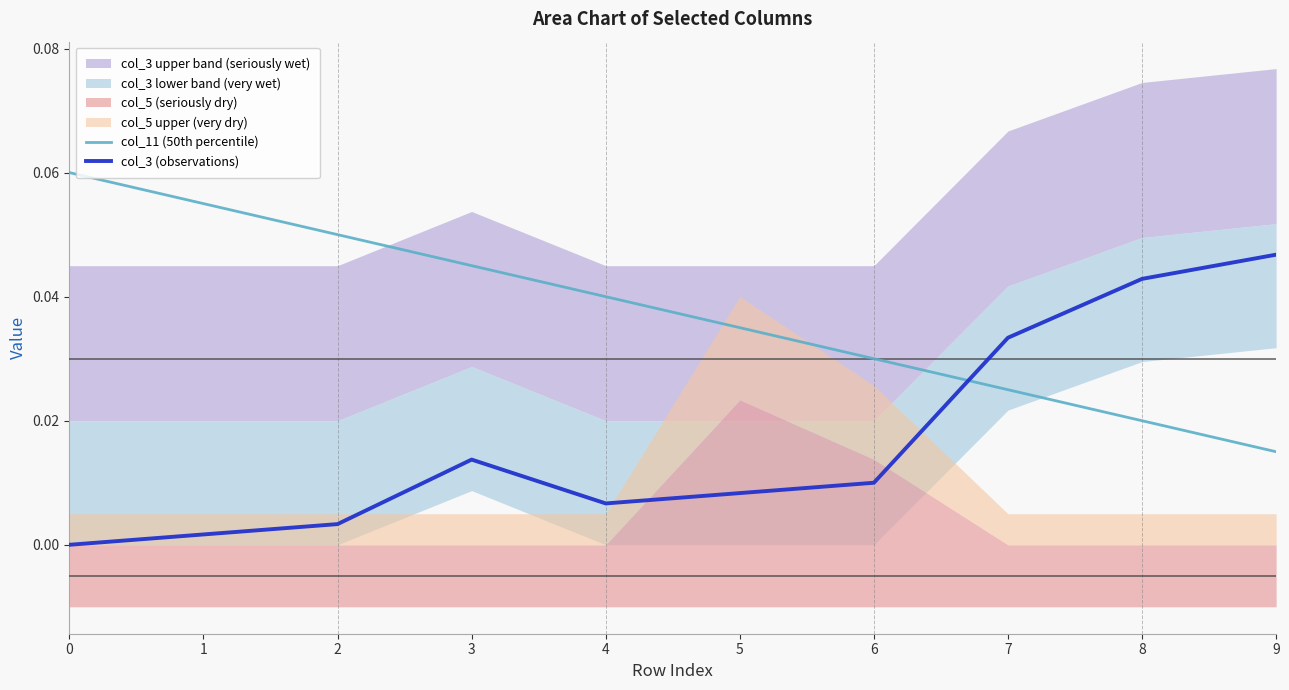

List the series in order of their overall mean, highest first.

col_11 (50th percentile), col_3 (observations)